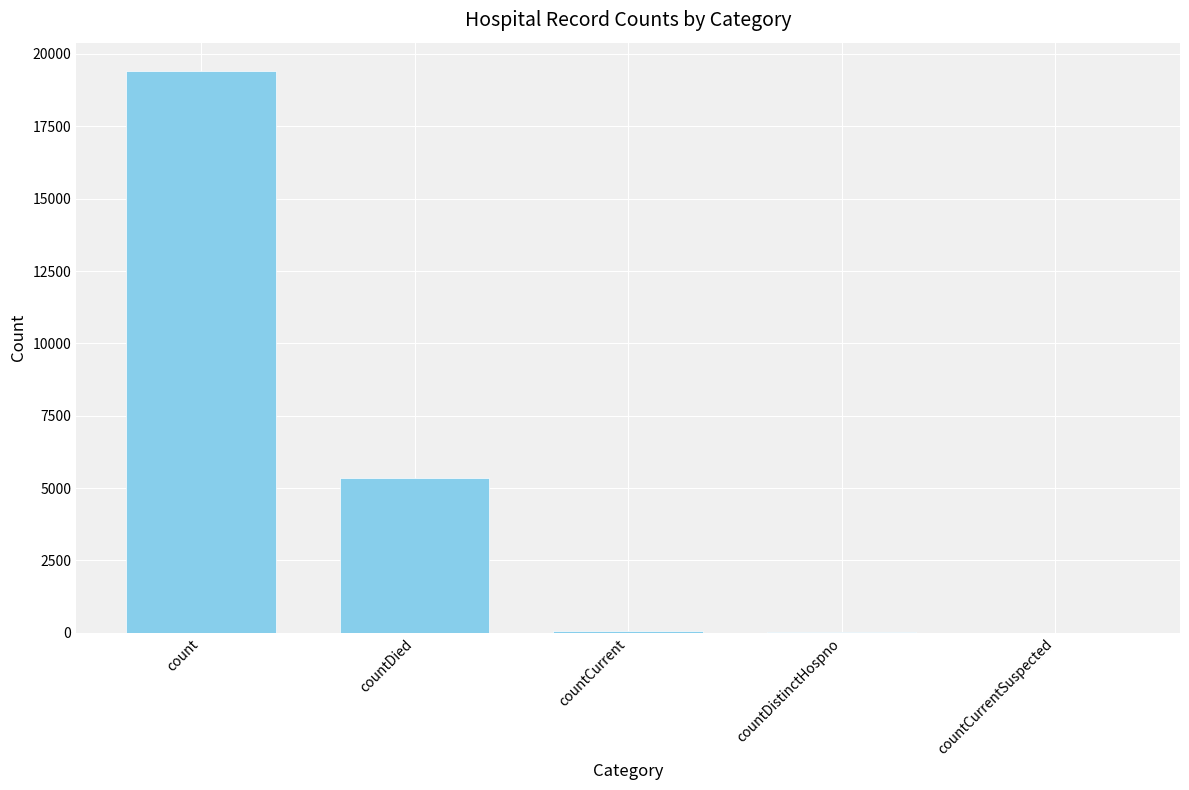

The chart shows a value of 19420 at count. True or false?

True